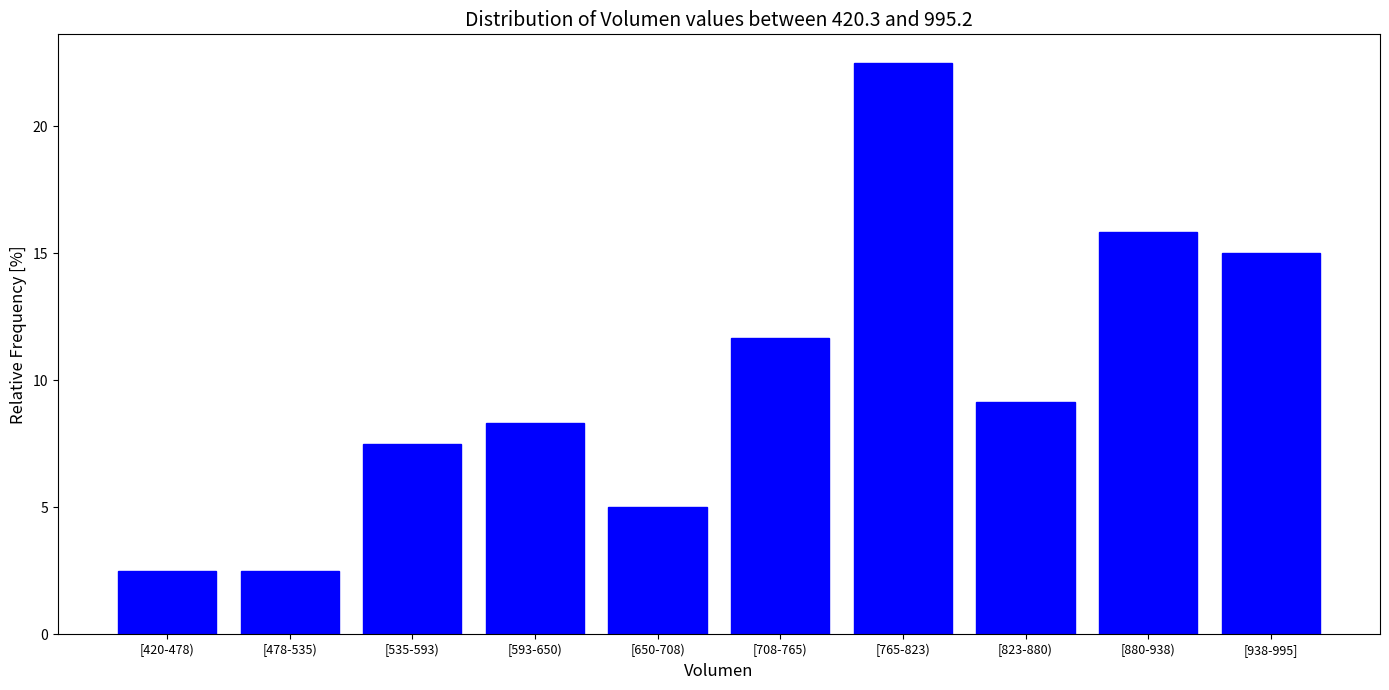

Reading left to right, what are all the values shown in this chart?

2.5	2.5	7.5	8.3	5.0	11.7	22.5	9.2	15.8	15.0